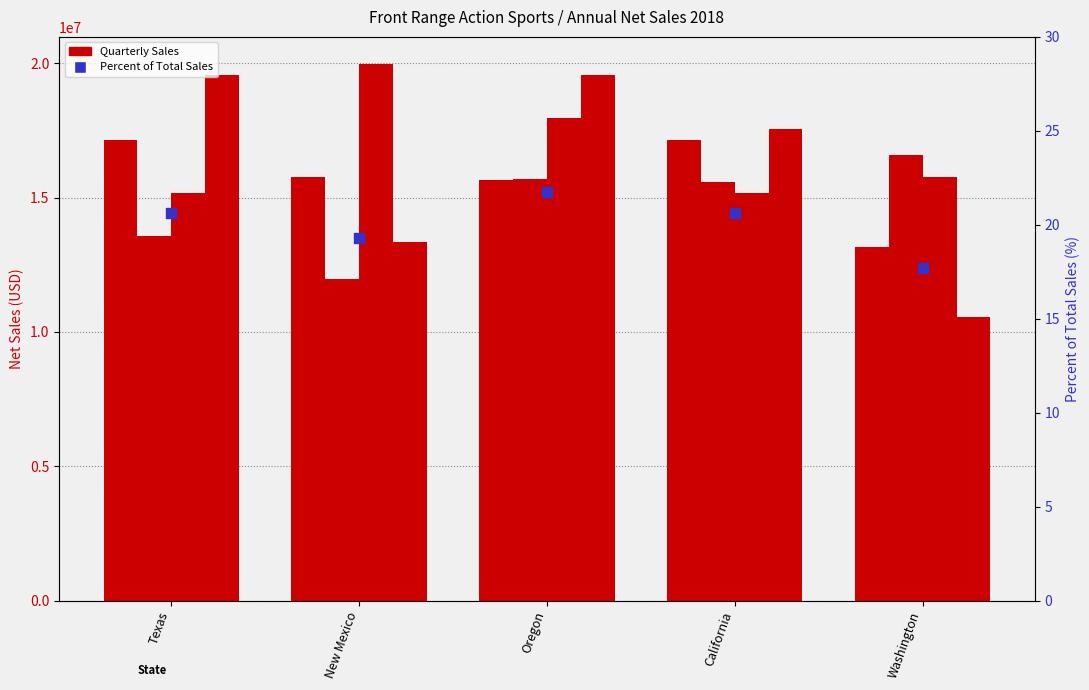

At which category is the sum across all series the highest?

Oregon